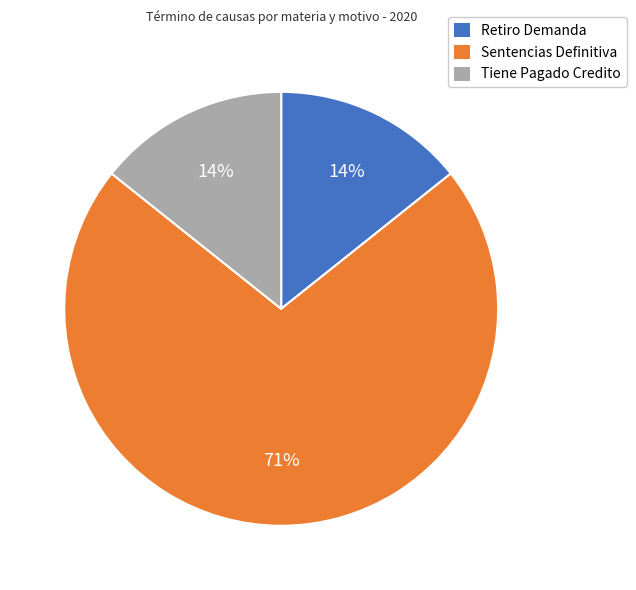

Is it true that Tiene Pagado Credito is 9% of the pie?

False